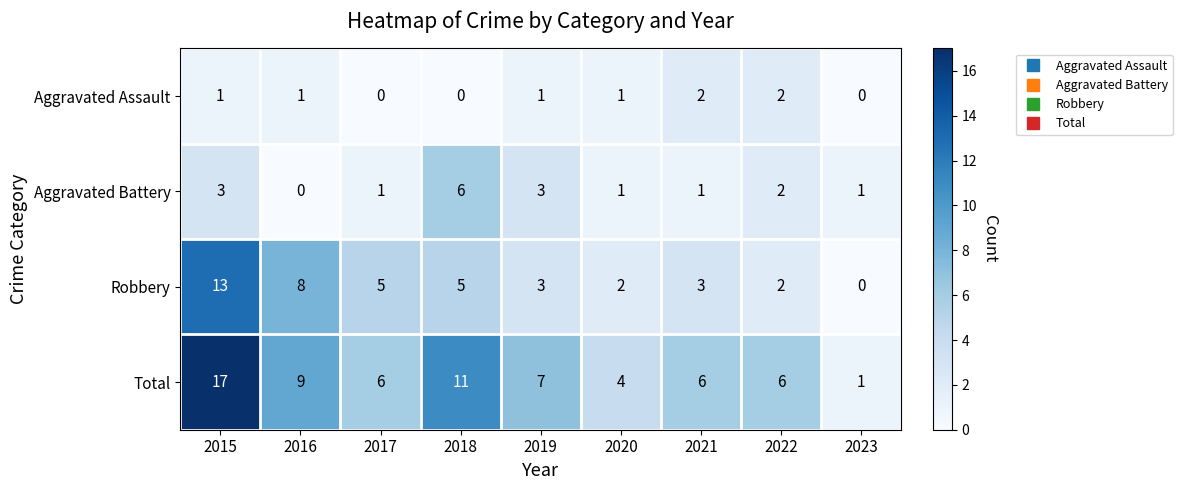

What is the difference between the Total values at 2015 and 2021?

11